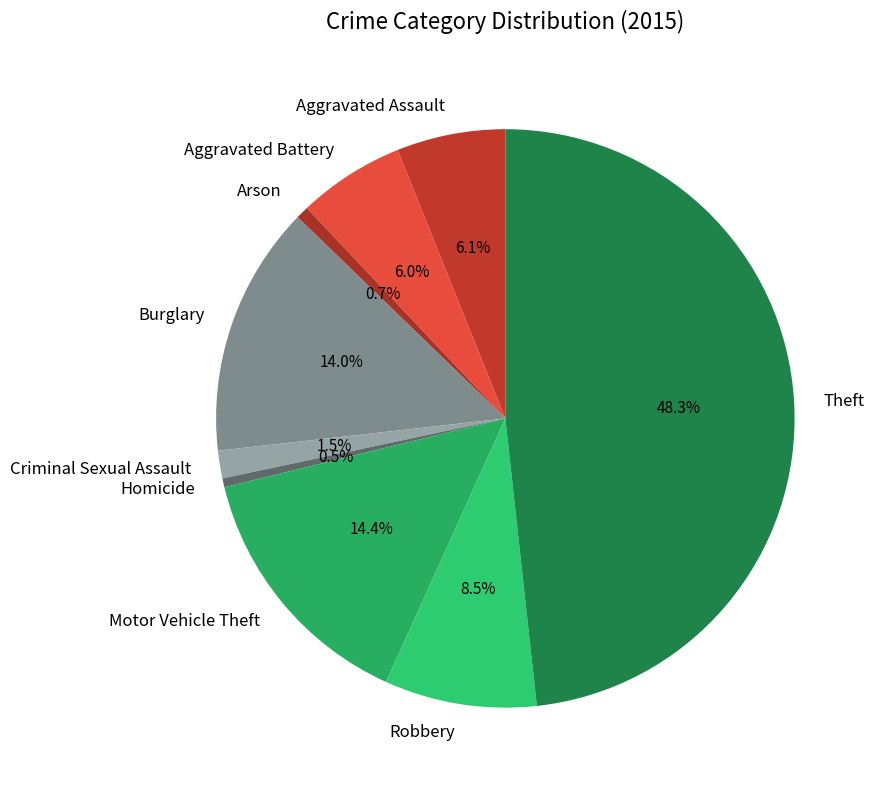

What percentage is the Motor Vehicle Theft slice, to the nearest percent?

14%